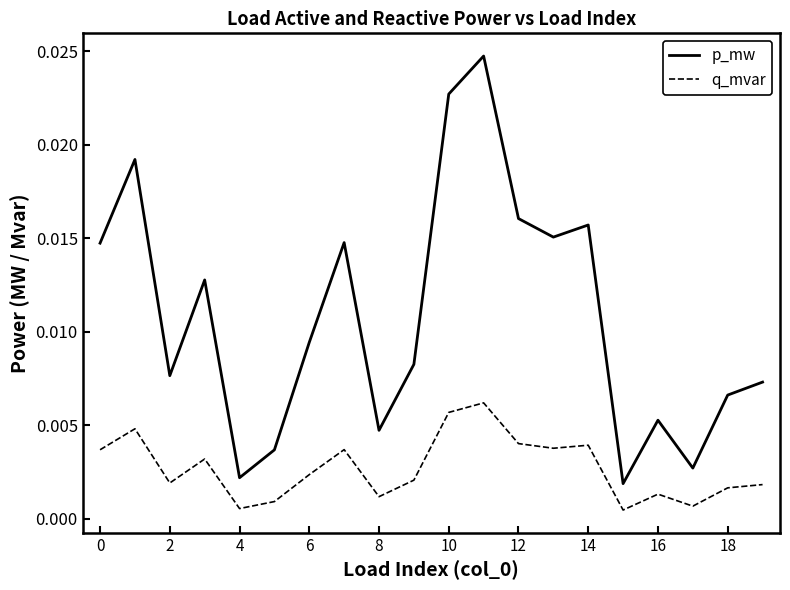

Which series has the largest total across all categories?

p_mw